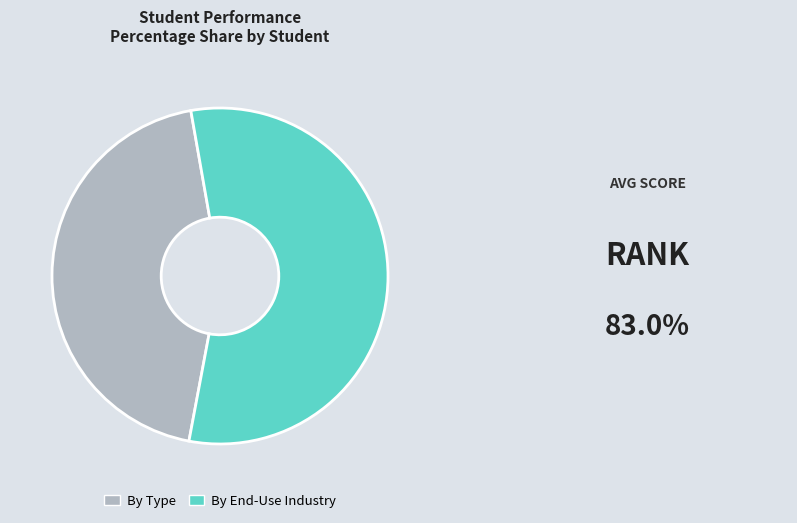

Count the number of slices in the pie.

2